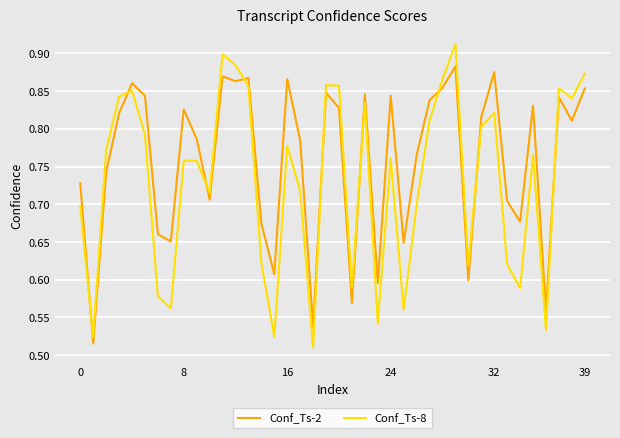

True or false: Conf_Ts-8 and Conf_Ts-2 intersect in this chart.

True